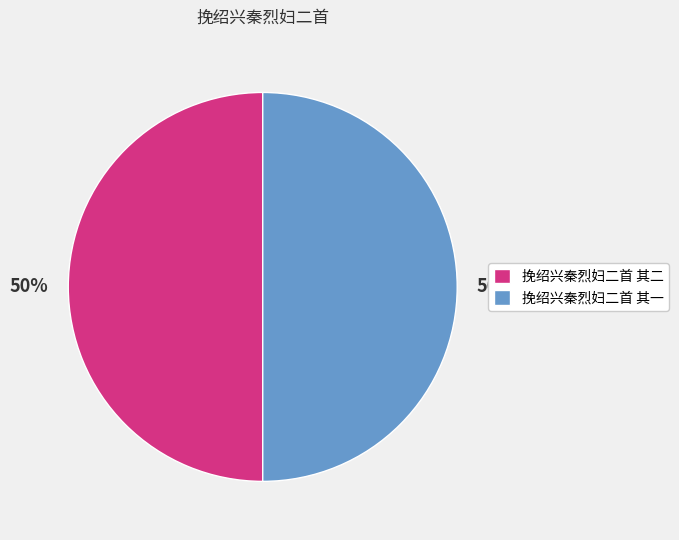

To the nearest percent, what is the average slice percentage?

50%